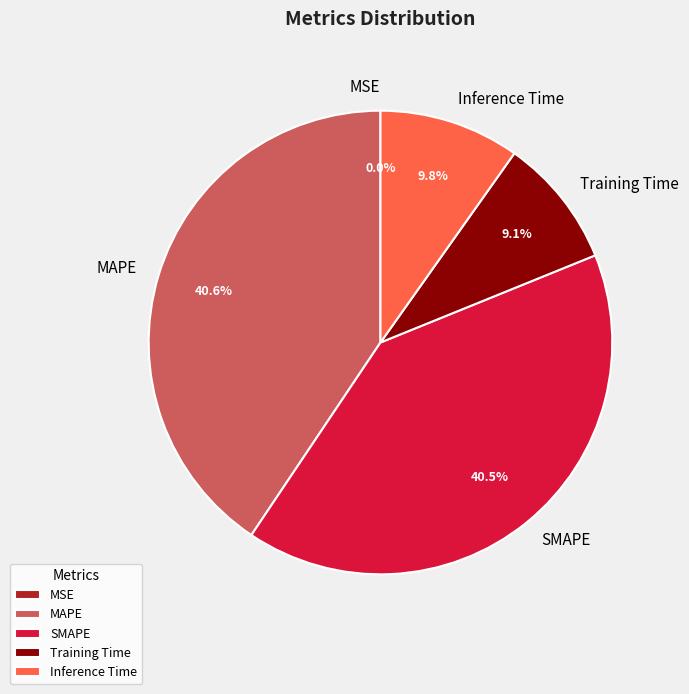

What is the total percentage of MAPE and Training Time?

49.7%